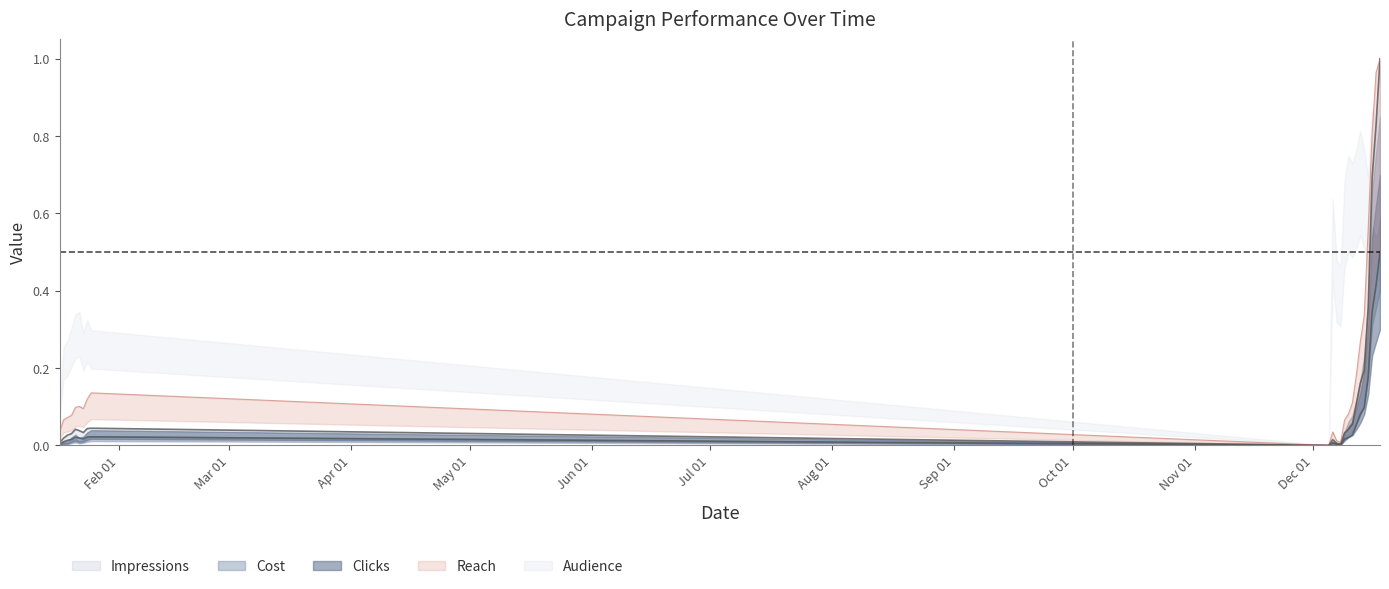

True or false: Clicks has more than 0 points higher than both neighbors.

True